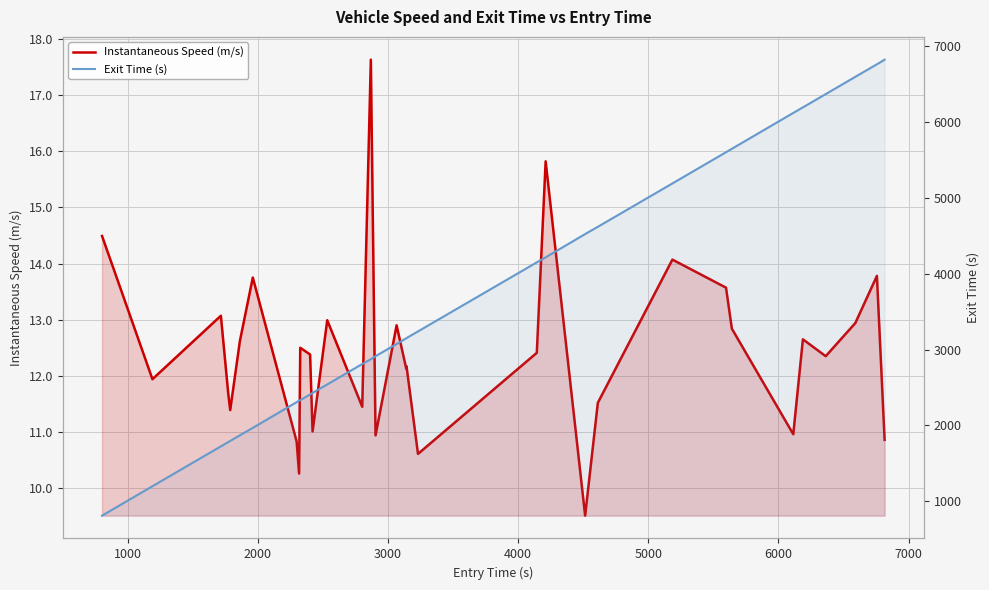

Is the value of Exit Time (s) at 14 greater than the value of Instantaneous Speed (m/s) at 8000?

Yes